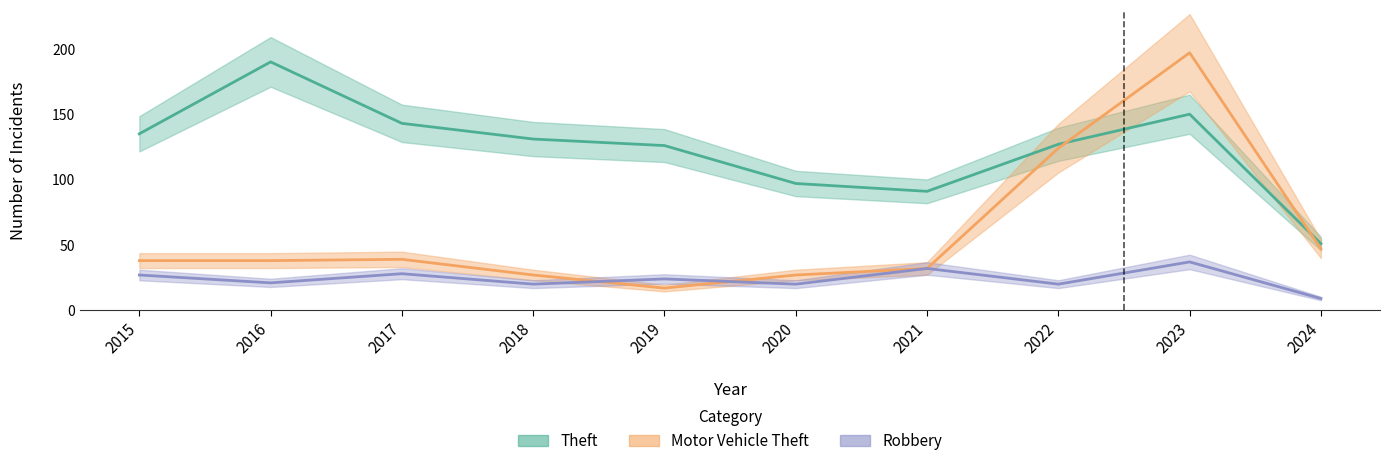

The value of Robbery at 2021 is 32. True or false?

True